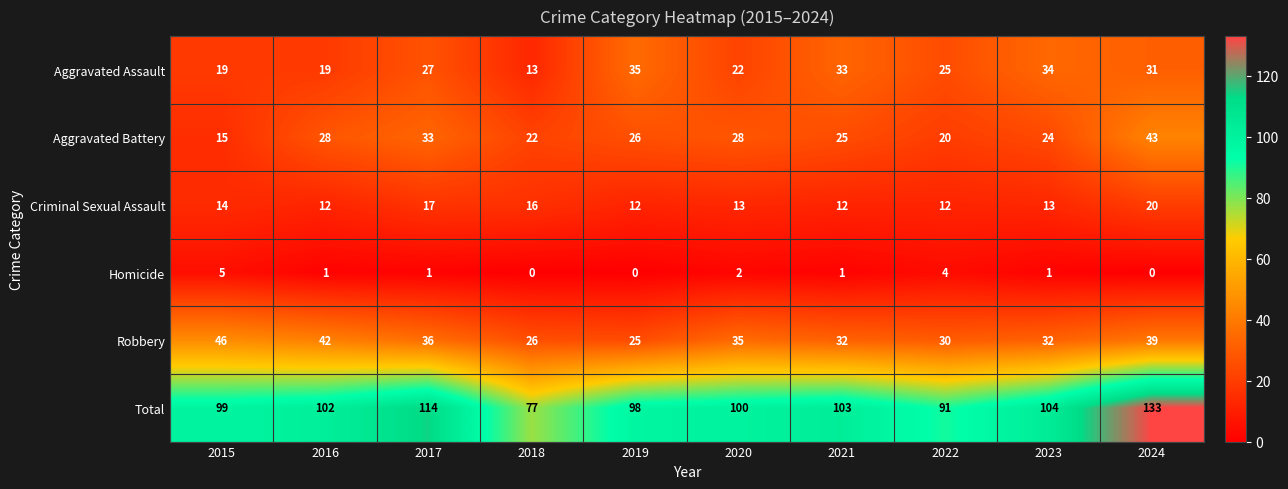

What is the sum of all Criminal Sexual Assault values?

141